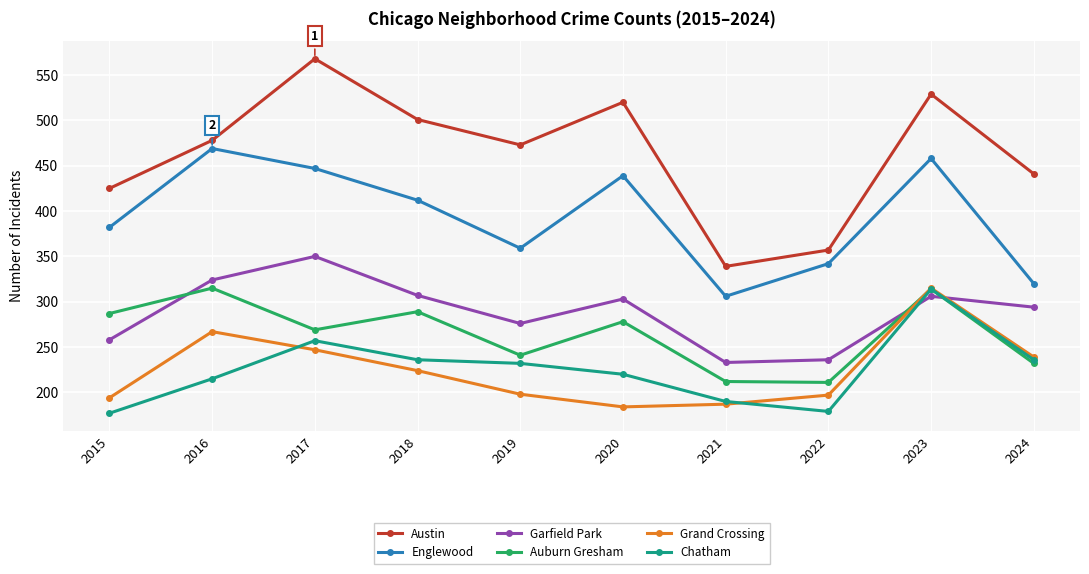

What value does the Grand Crossing series have at 2021, to the nearest 5?

185